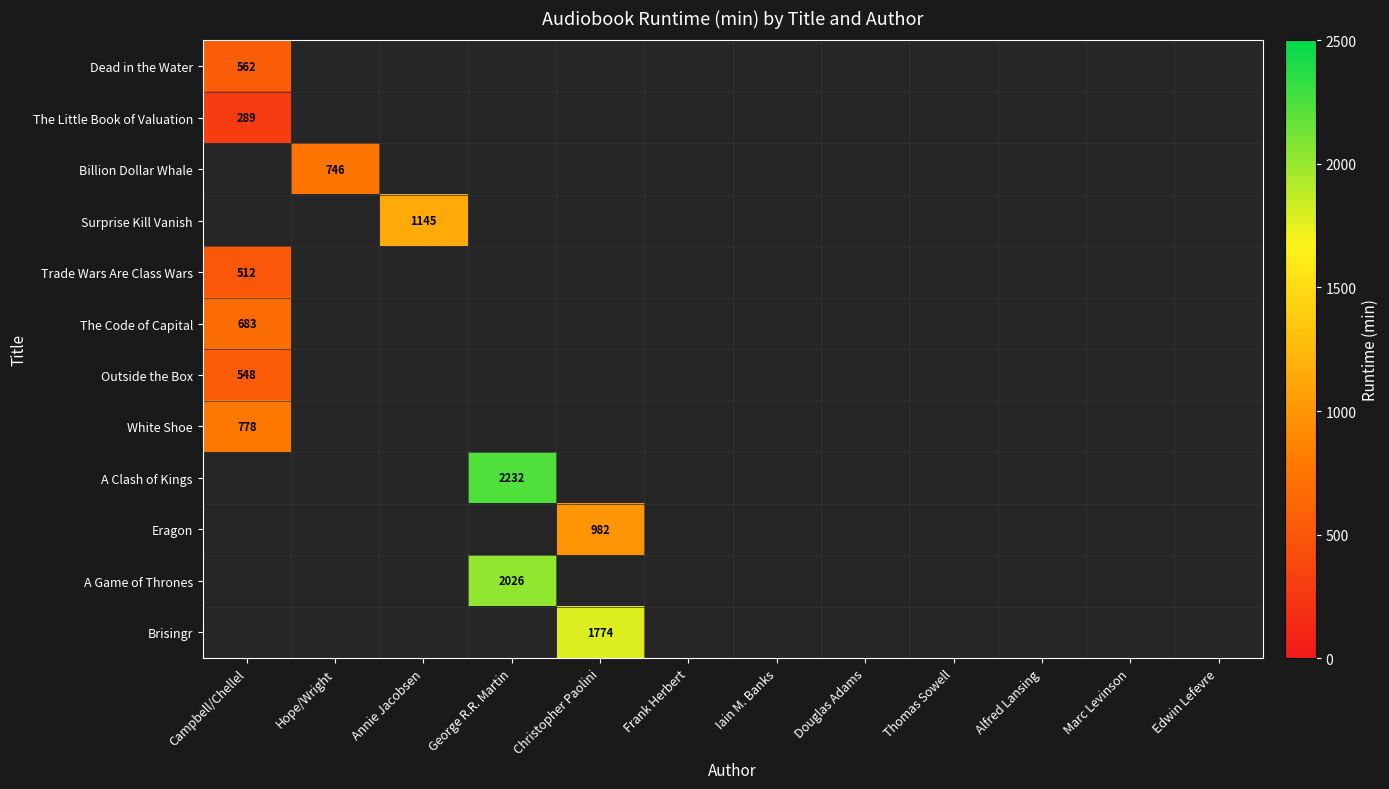

List the labels in order of Billion Dollar Whale value, largest first.

Hope/Wright, Campbell/Chellel, Annie Jacobsen, George R.R. Martin, Christopher Paolini, Frank Herbert, Iain M. Banks, Douglas Adams, Thomas Sowell, Alfred Lansing, Marc Levinson, Edwin Lefevre